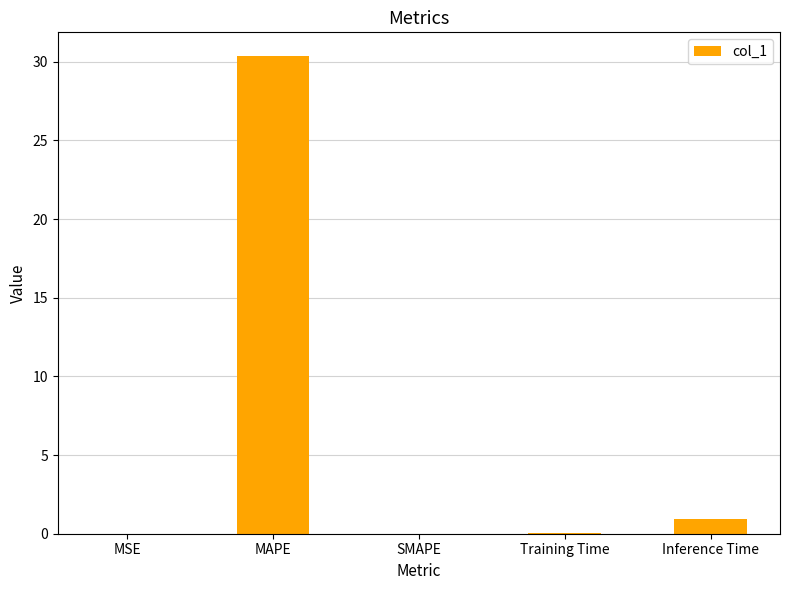

Is it true that the value at MAPE is 30.4?

True